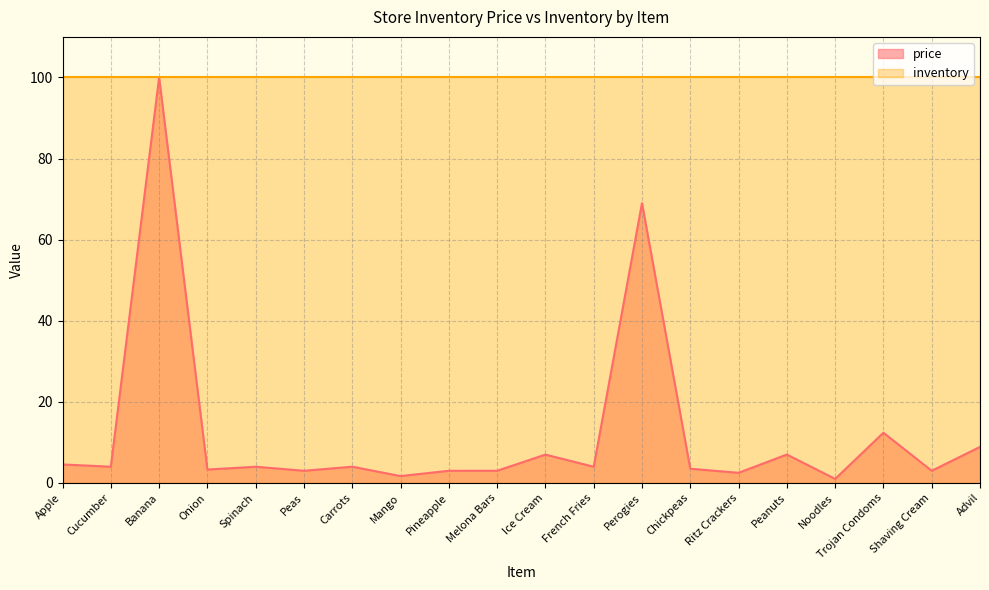

How many distinct data groups are displayed?

2